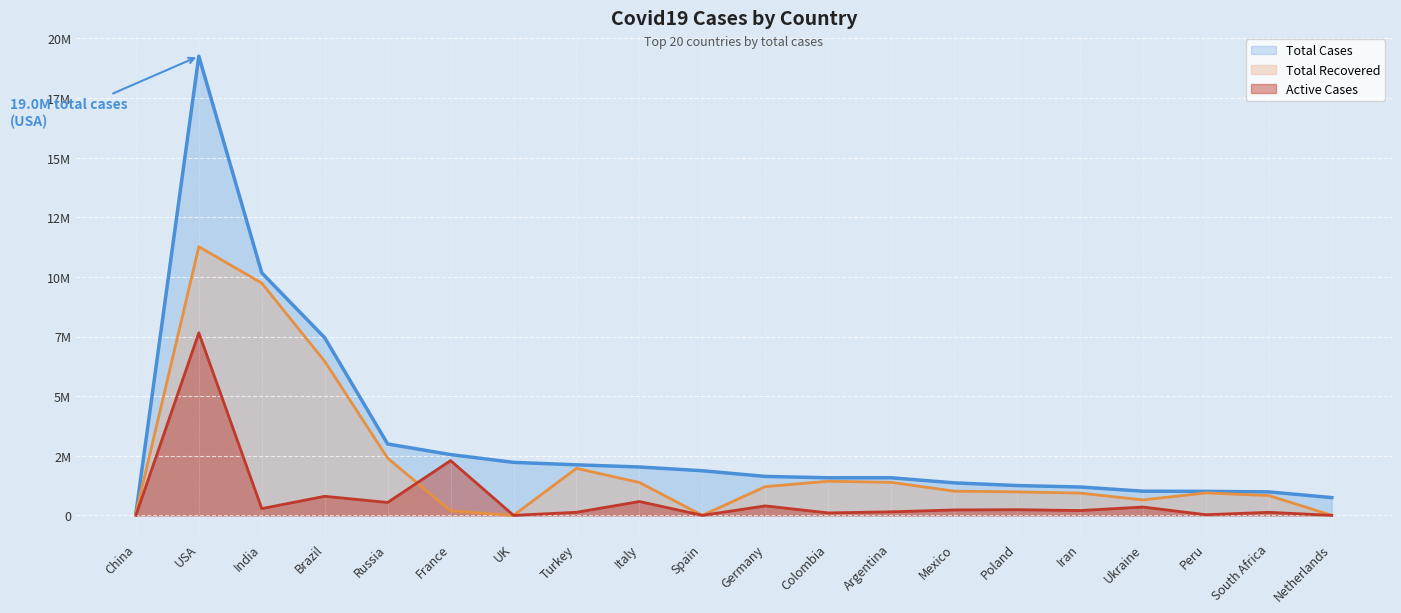

What is the label of the 19th point from the left?

South Africa